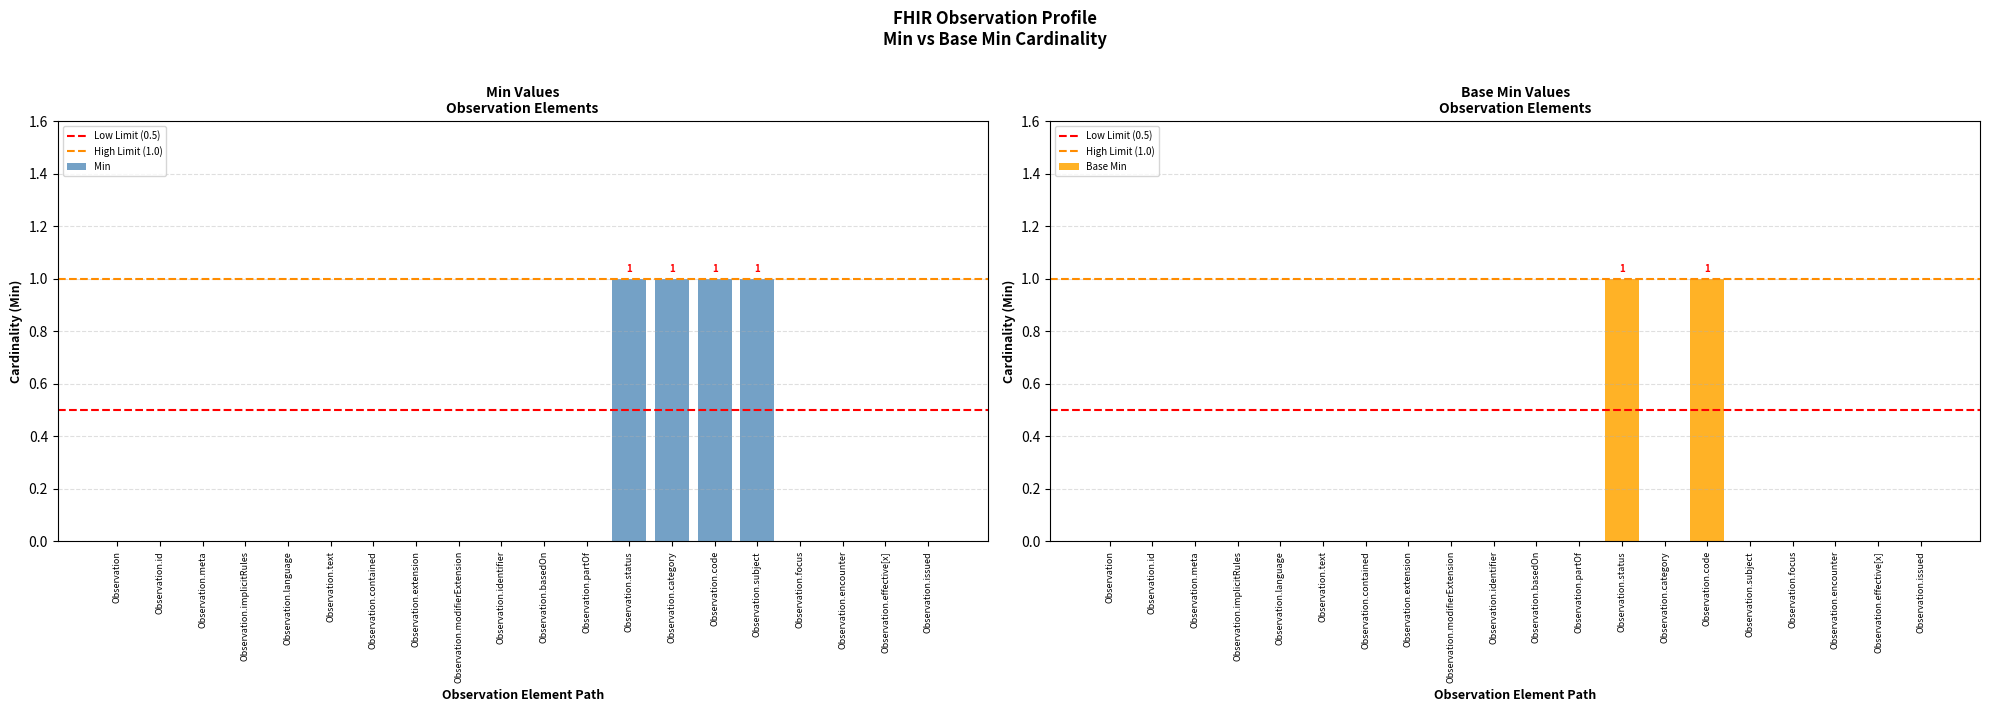

What is the difference between the maximum and minimum values in the Base Min series?

1